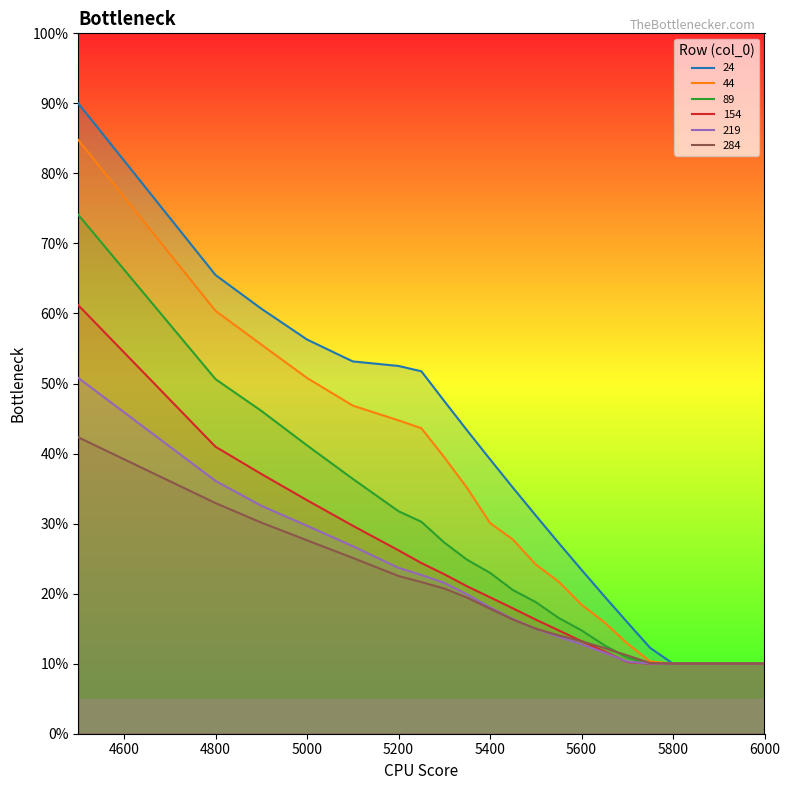

What is the spread (max minus min) of values at 5000?

0.3